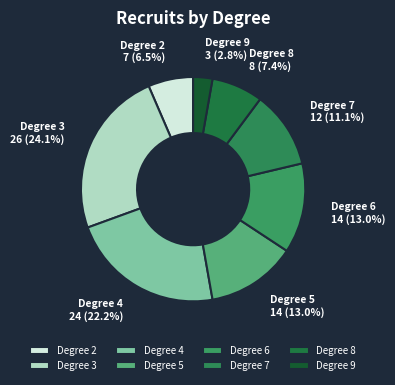

Is there any slice that represents more than half of the pie?

No